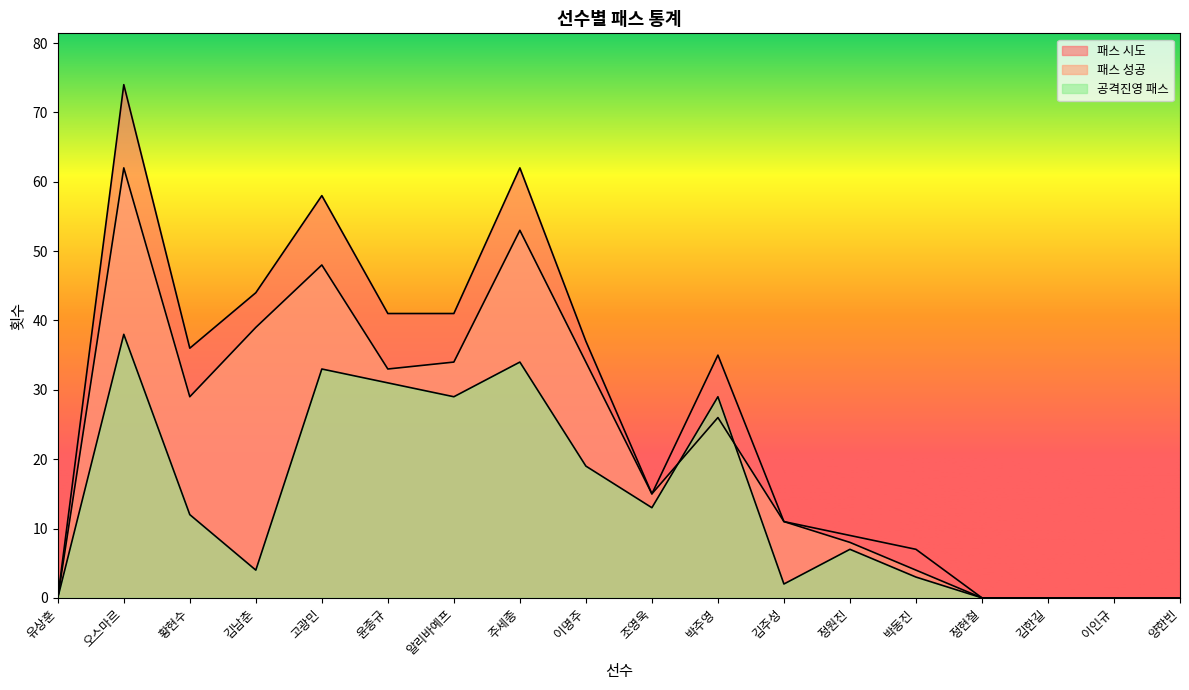

How many distinct data groups are displayed?

3